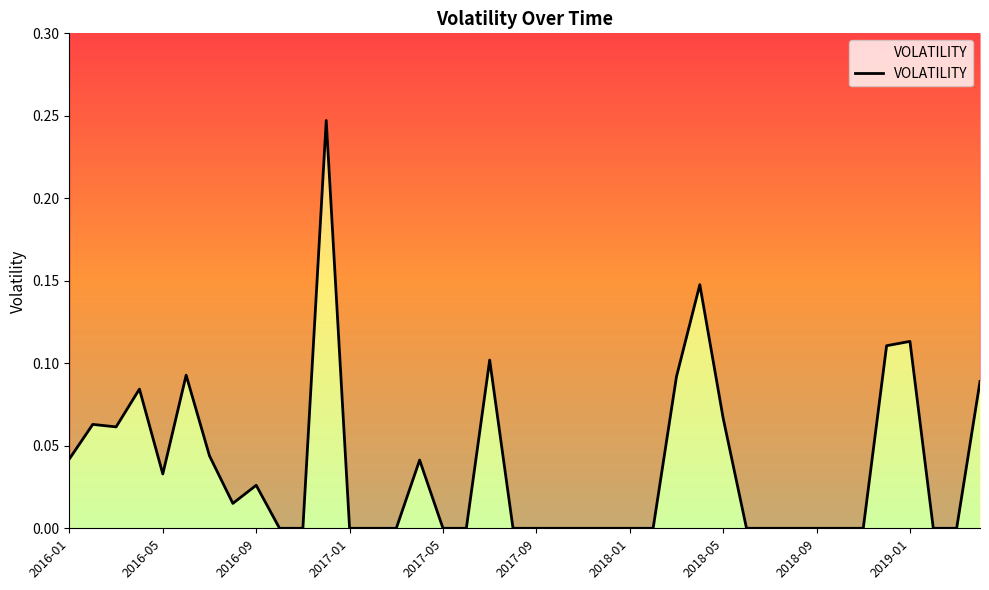

Is it true that the value at 13 is 0.0?

True